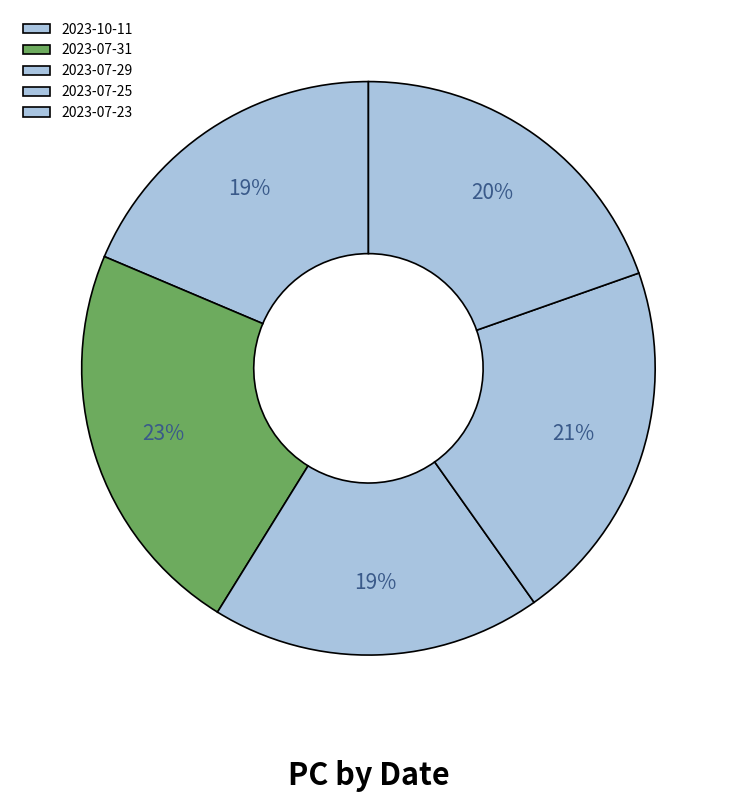

To the nearest percent, what is the combined percentage of 2023-07-31 and 2023-07-23?

42%